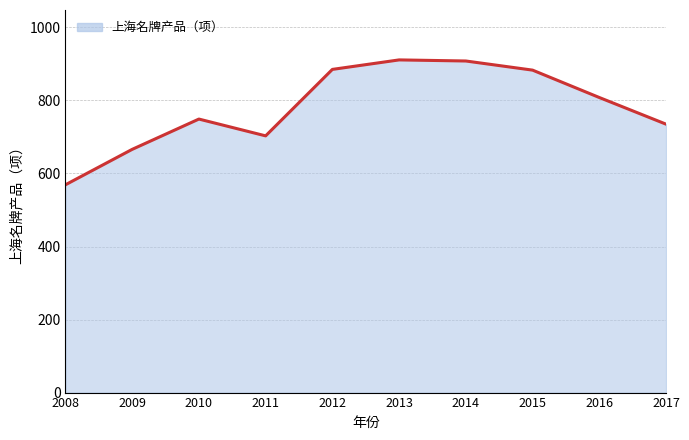

True or false: there are more than 0 points higher than both neighbors.

True